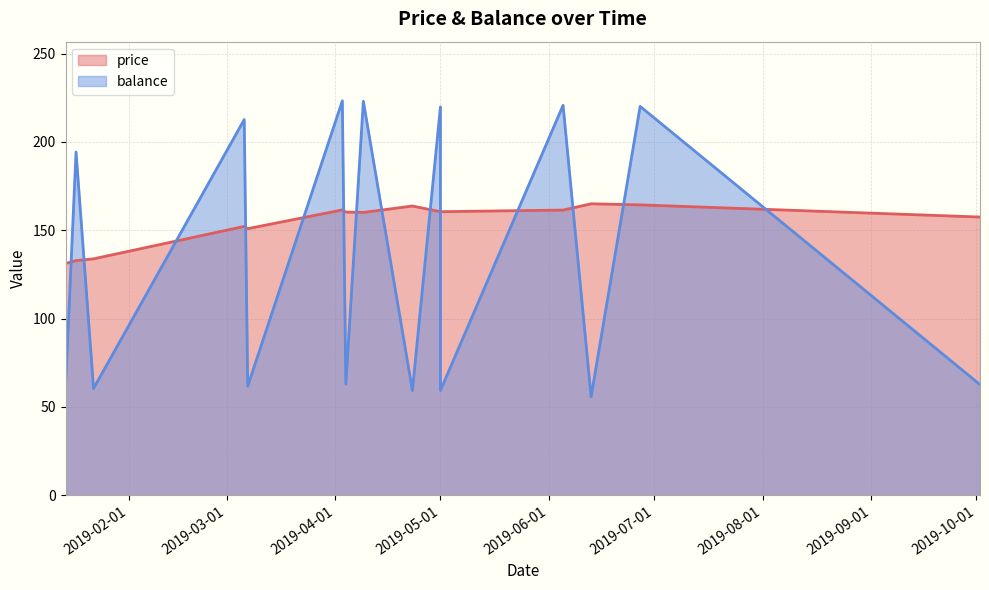

Where is the first local maximum for balance?

2019-01-17